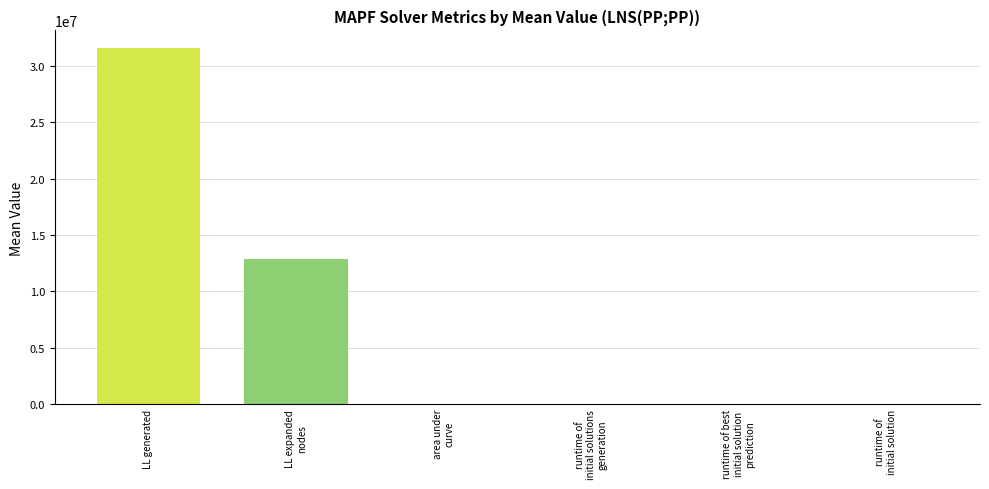

What is the change in value from LL generated to runtime of best
initial solution
prediction?

-31549356.9